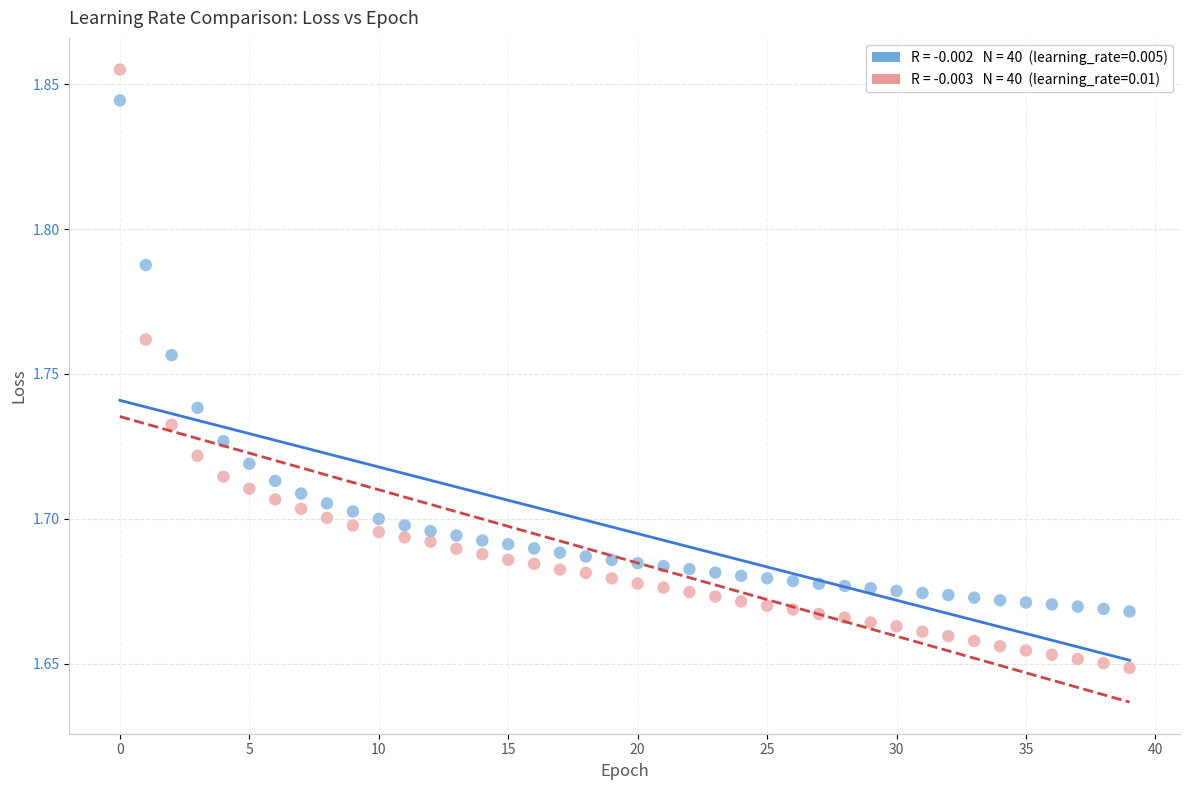

How many data points are displayed?

80